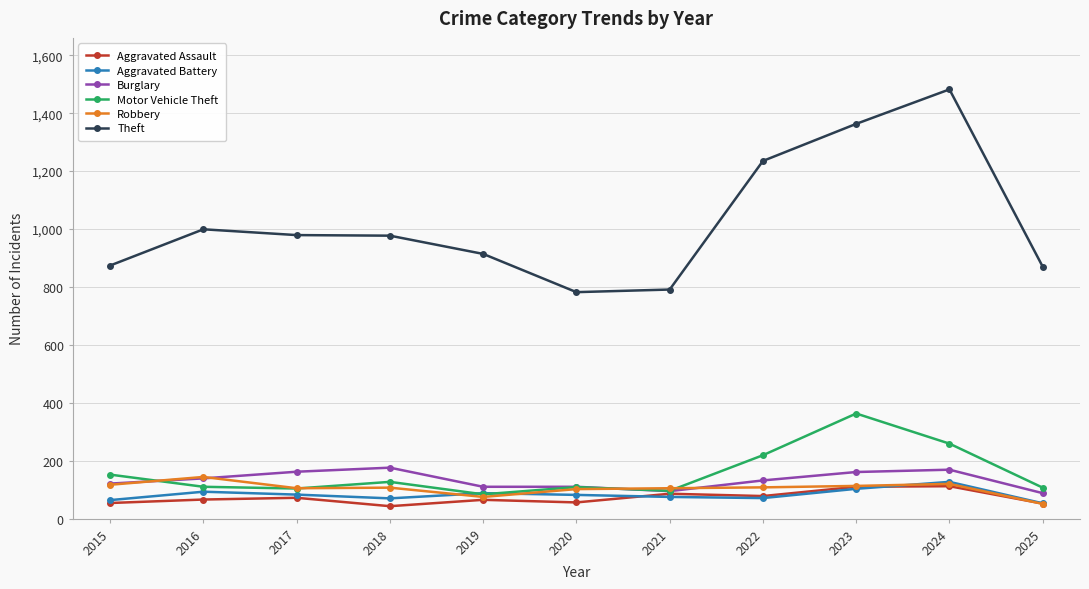

How many lines are shown in the chart?

6